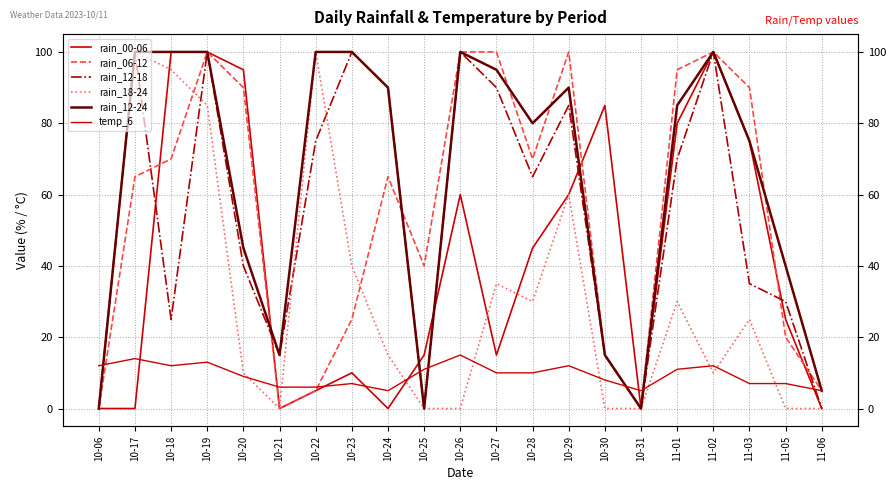

Which category has the lowest value in the rain_18-24 series?

10-06